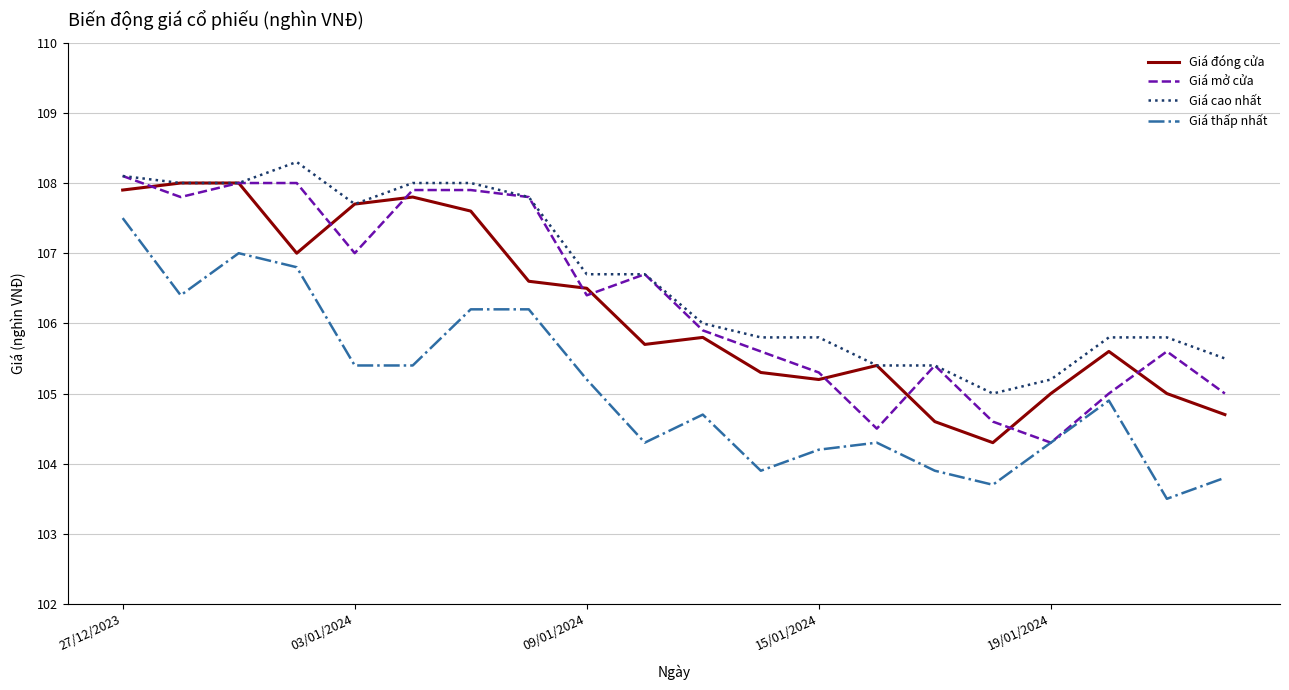

What is the maximum value for Giá thấp nhất?

107.5